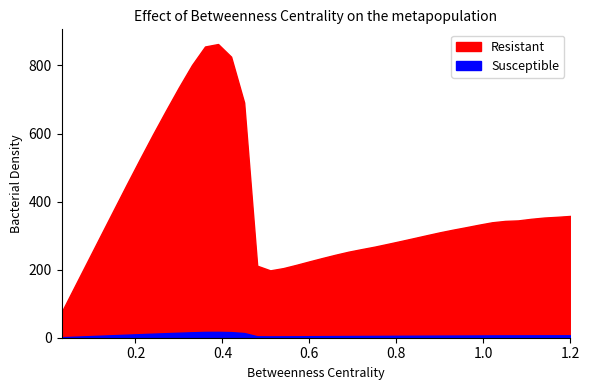

Where is Resistant nearest to the value 469?

0.18